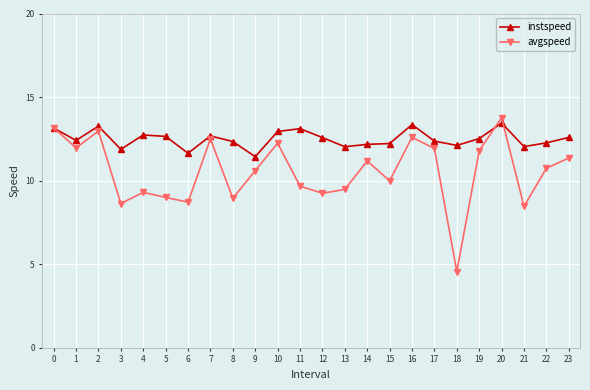

The value of instspeed at 7 is 12.7. True or false?

True